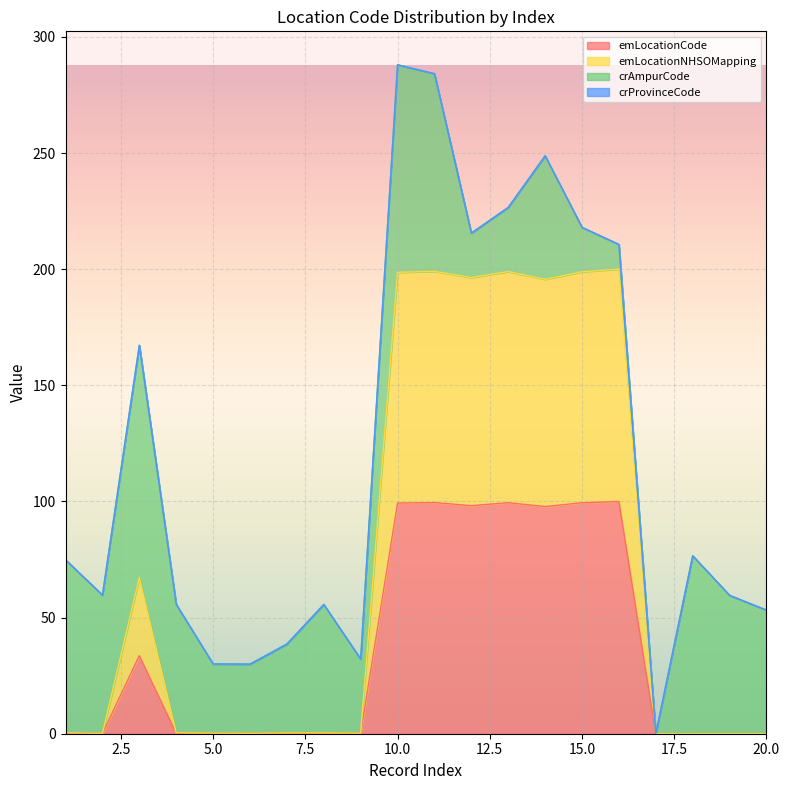

Between 4 and 11, which series saw the biggest shift?

emLocationNHSOMapping